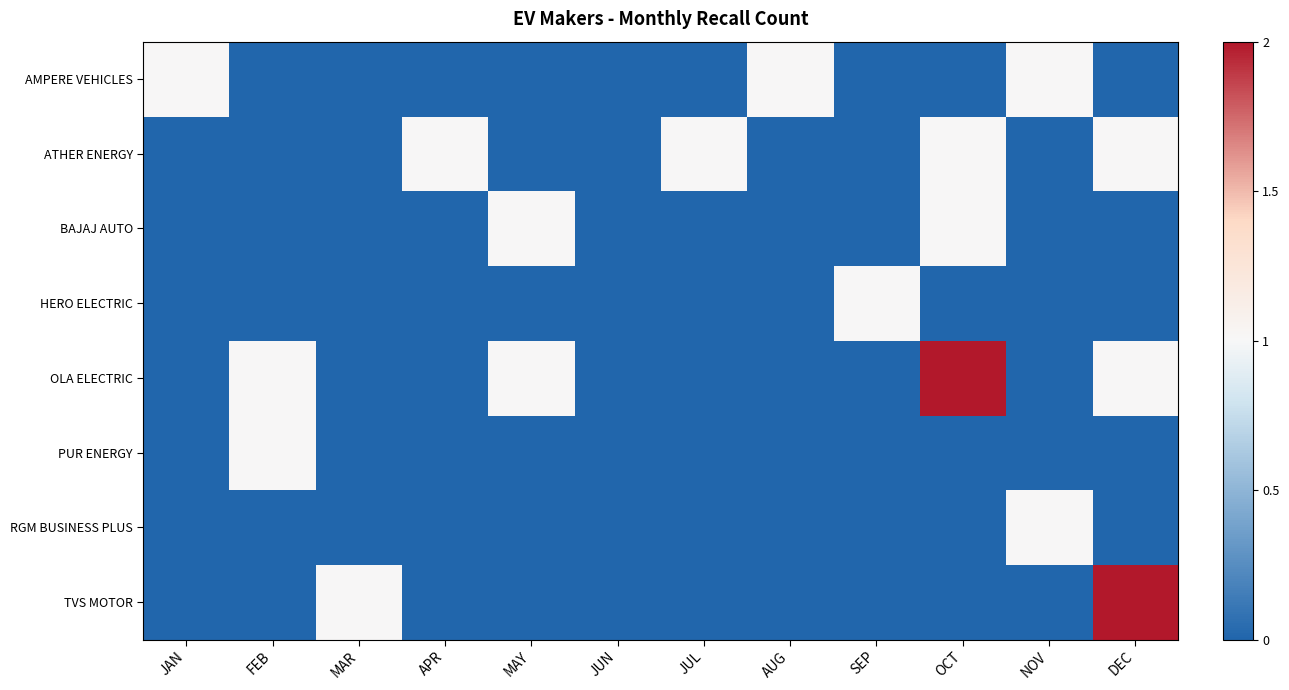

Reading right to left, transcribe all the data shown in this chart.

AMPERE VEHICLES: DEC=0	NOV=1	OCT=0	SEP=0	AUG=1	JUL=0	JUN=0	MAY=0	APR=0	MAR=0	FEB=0	JAN=1
ATHER ENERGY: DEC=1	NOV=0	OCT=1	SEP=0	AUG=0	JUL=1	JUN=0	MAY=0	APR=1	MAR=0	FEB=0	JAN=0
BAJAJ AUTO: DEC=0	NOV=0	OCT=1	SEP=0	AUG=0	JUL=0	JUN=0	MAY=1	APR=0	MAR=0	FEB=0	JAN=0
HERO ELECTRIC: DEC=0	NOV=0	OCT=0	SEP=1	AUG=0	JUL=0	JUN=0	MAY=0	APR=0	MAR=0	FEB=0	JAN=0
OLA ELECTRIC: DEC=1	NOV=0	OCT=2	SEP=0	AUG=0	JUL=0	JUN=0	MAY=1	APR=0	MAR=0	FEB=1	JAN=0
PUR ENERGY: DEC=0	NOV=0	OCT=0	SEP=0	AUG=0	JUL=0	JUN=0	MAY=0	APR=0	MAR=0	FEB=1	JAN=0
RGM BUSINESS PLUS: DEC=0	NOV=1	OCT=0	SEP=0	AUG=0	JUL=0	JUN=0	MAY=0	APR=0	MAR=0	FEB=0	JAN=0
TVS MOTOR: DEC=2	NOV=0	OCT=0	SEP=0	AUG=0	JUL=0	JUN=0	MAY=0	APR=0	MAR=1	FEB=0	JAN=0